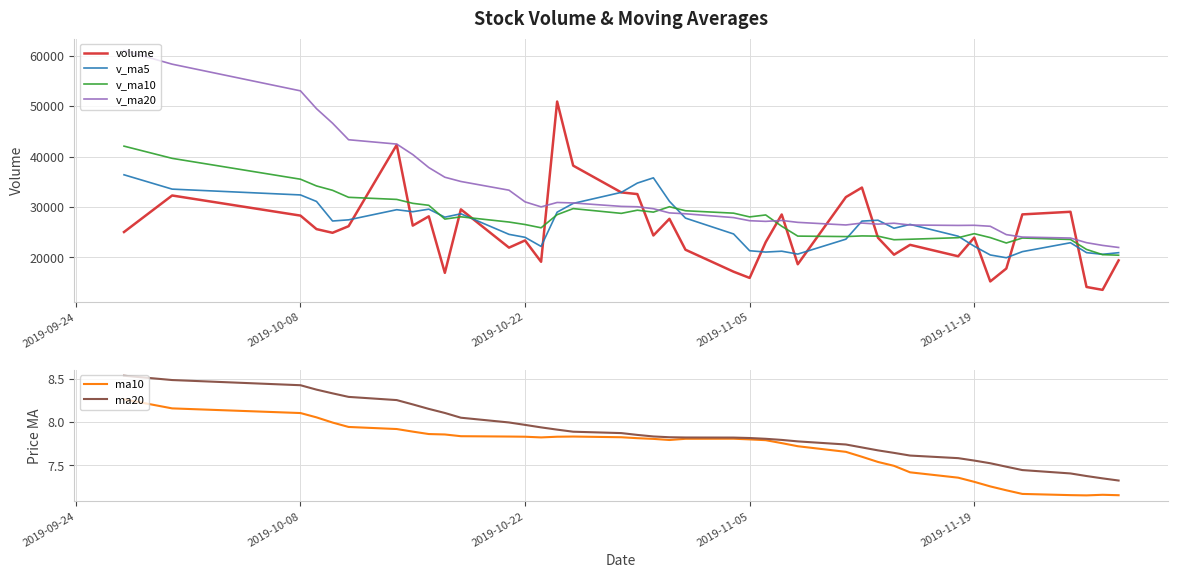

What is the maximum value shown in the chart?

61025.3